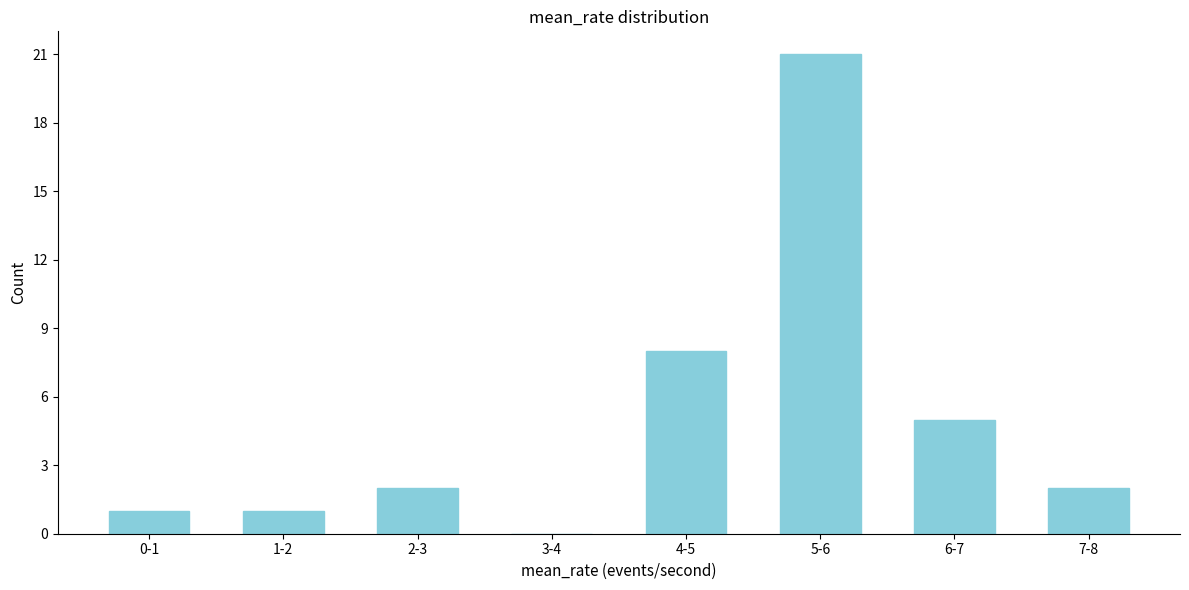

Reading left to right, what are all the values shown in this chart?

0-1=1	1-2=1	2-3=2	3-4=0	4-5=8	5-6=21	6-7=5	7-8=2